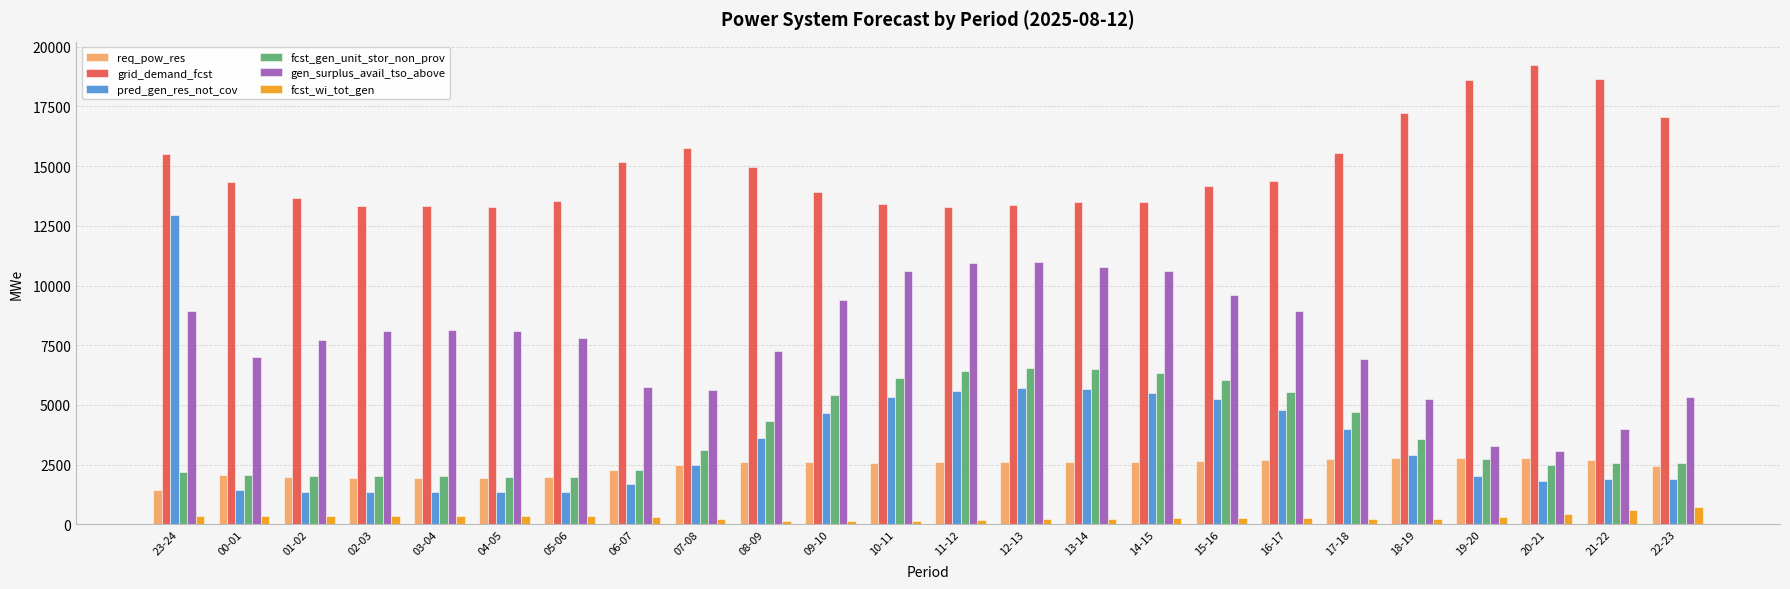

What are all the series names shown in the legend?

req_pow_res, grid_demand_fcst, pred_gen_res_not_cov, fcst_gen_unit_stor_non_prov, gen_surplus_avail_tso_above, fcst_wi_tot_gen